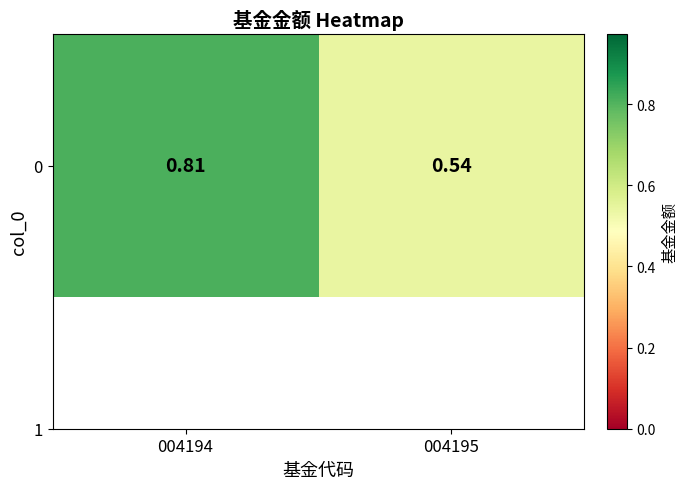

List the labels in order of value, smallest first.

004195, 004194